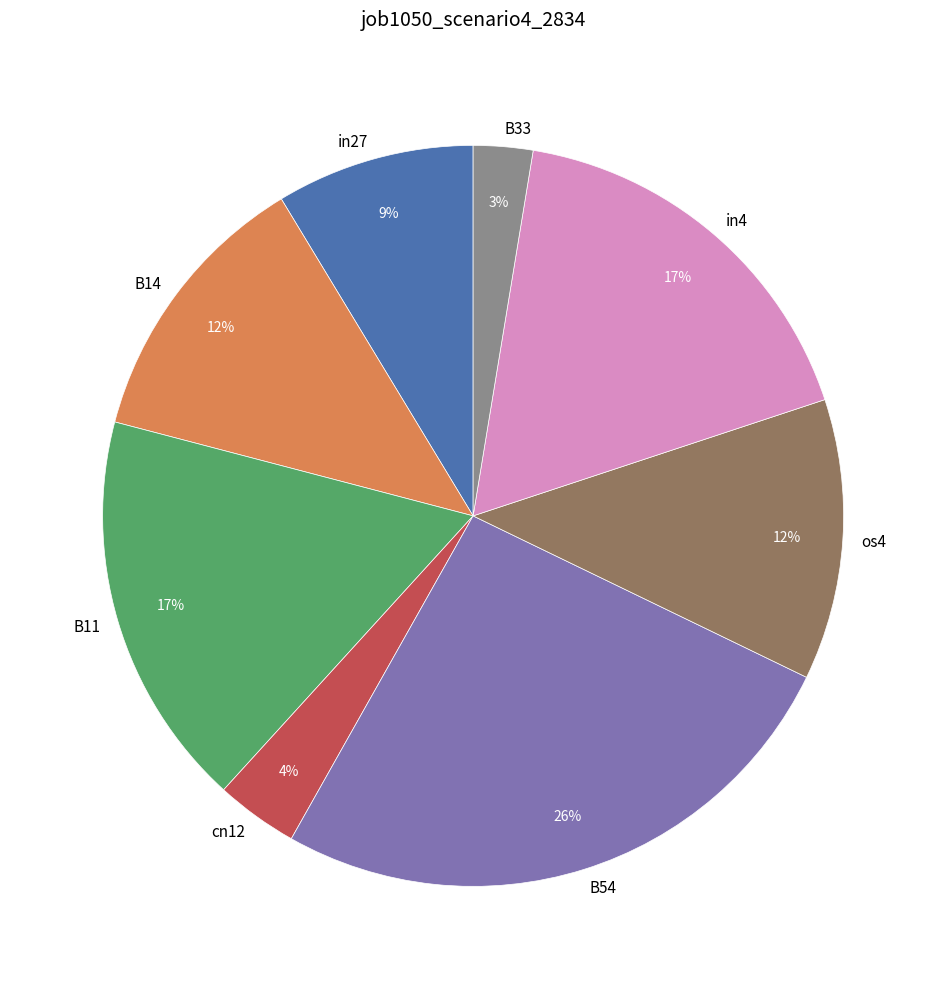

Which category has the biggest portion of the pie?

B54